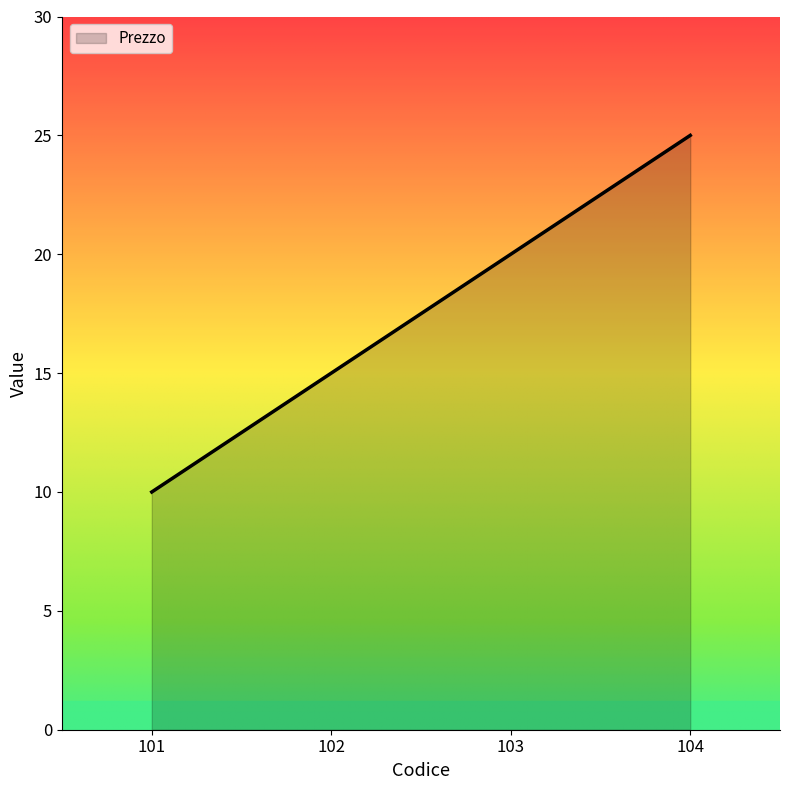

True or false: the data shows 20 at 103.

True